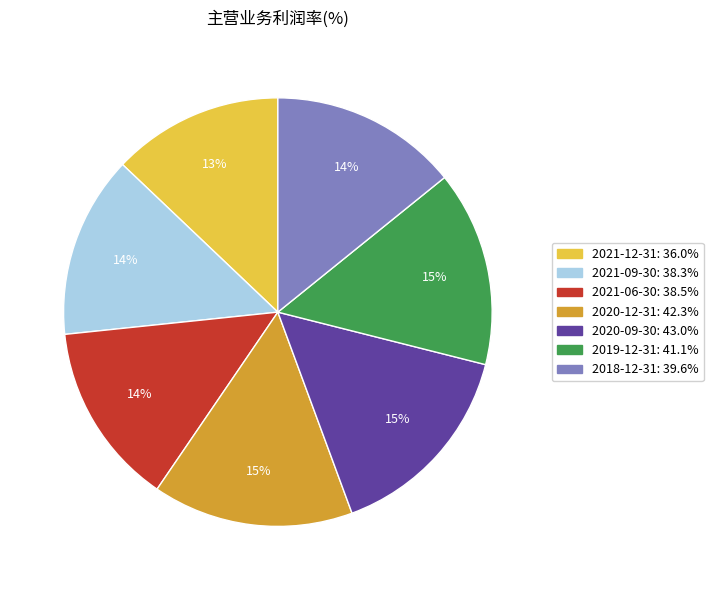

Which category has the smallest portion of the pie?

2021-12-31